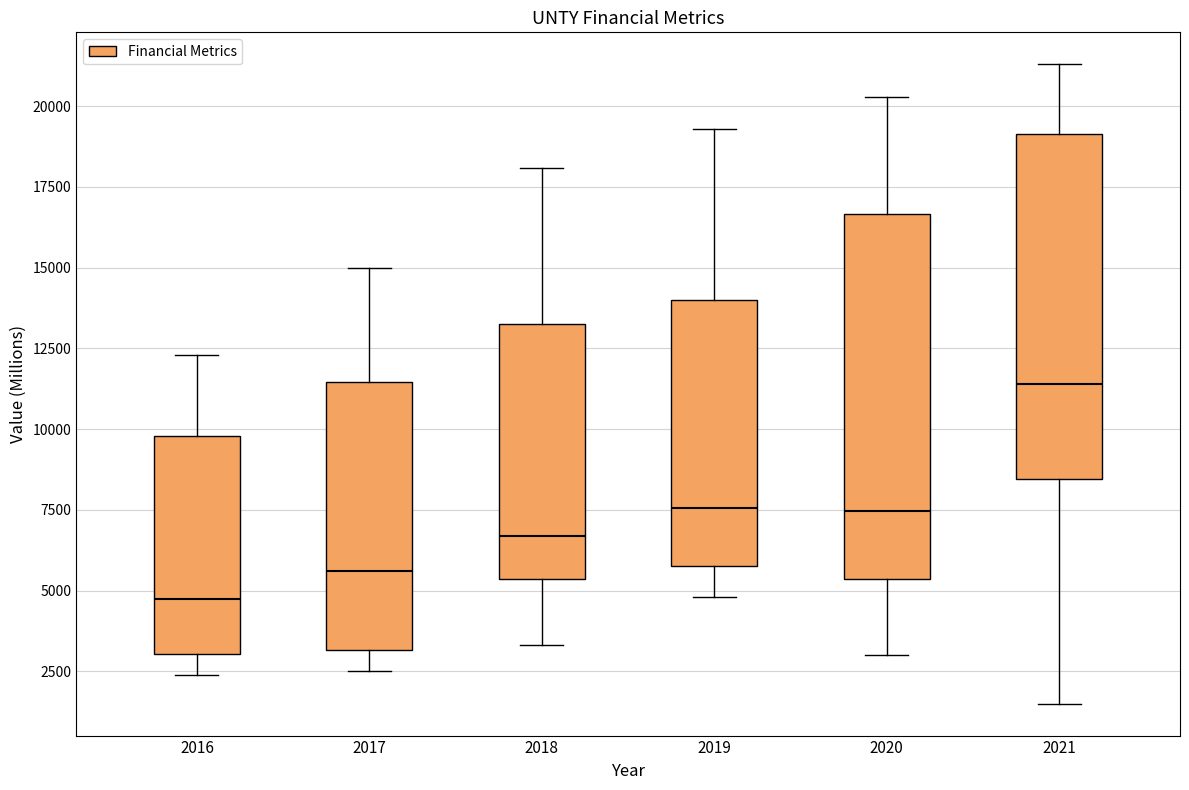

Which box has the lowest median line?

2016